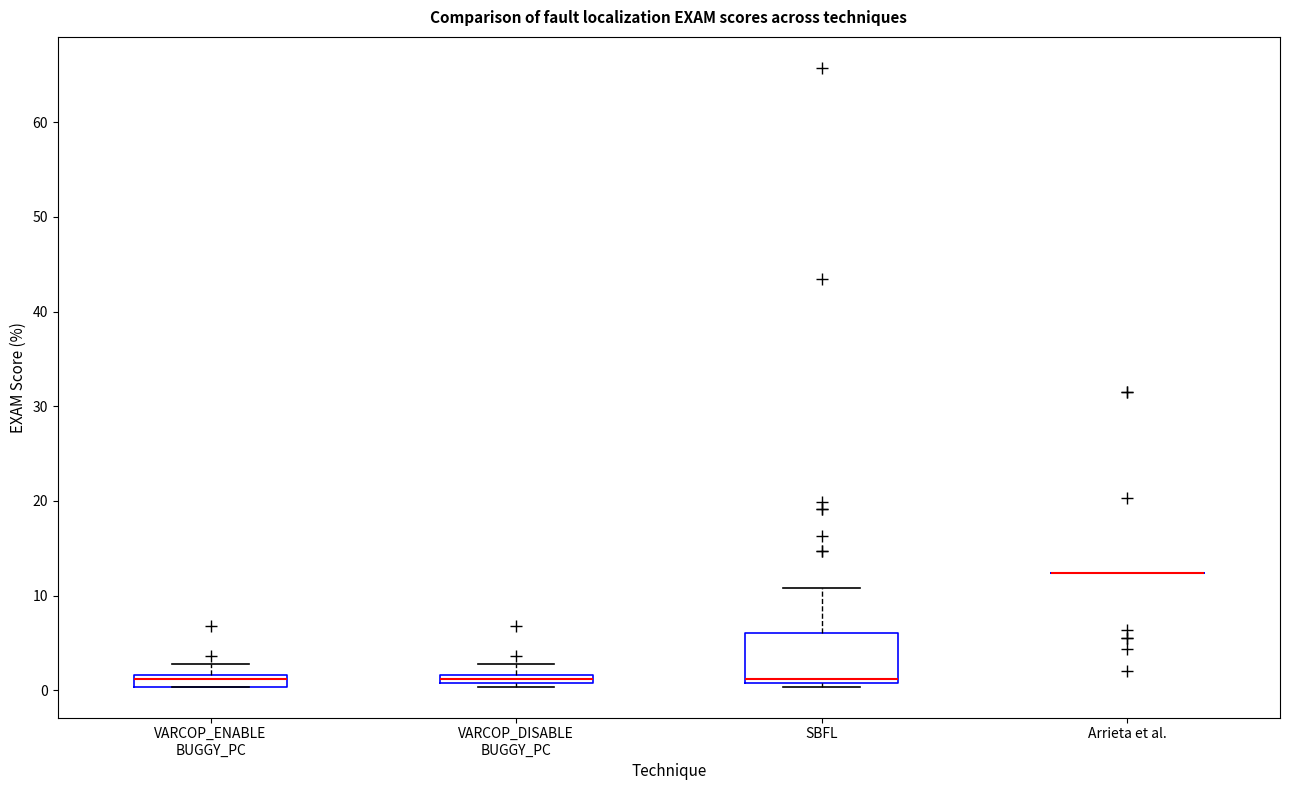

Which box is the tallest, from its lower edge to its upper edge?

SBFL